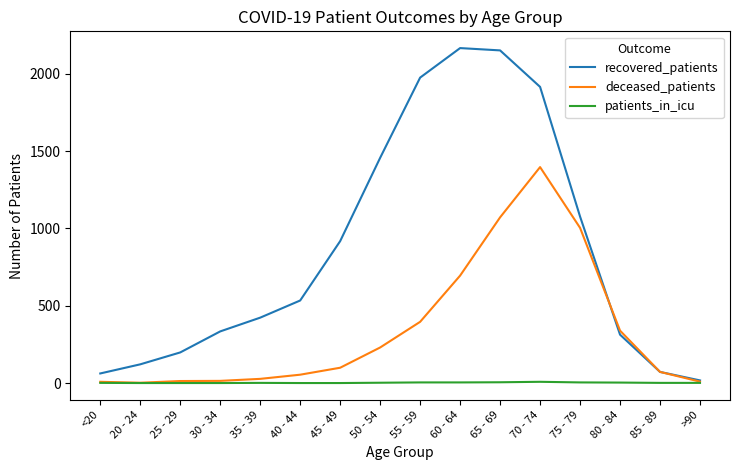

List the series in order of their peak value, lowest first.

patients_in_icu, deceased_patients, recovered_patients